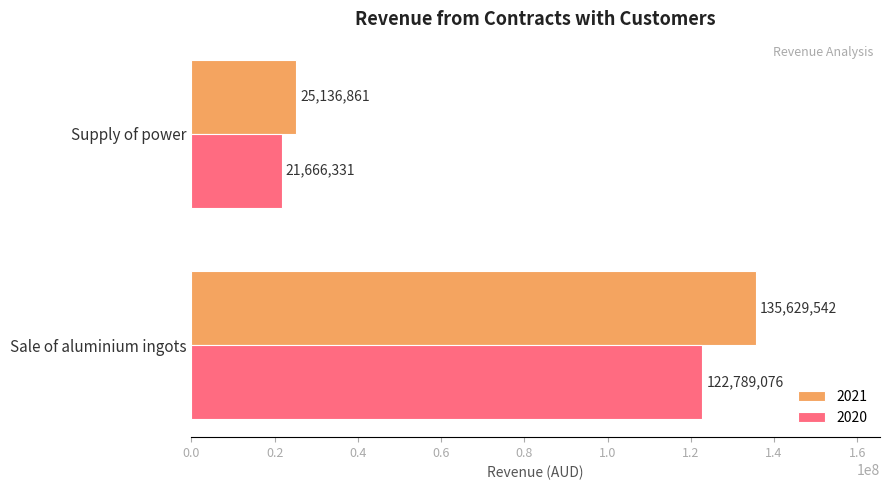

At which category does the chart reach its peak across all series?

Sale of aluminium ingots